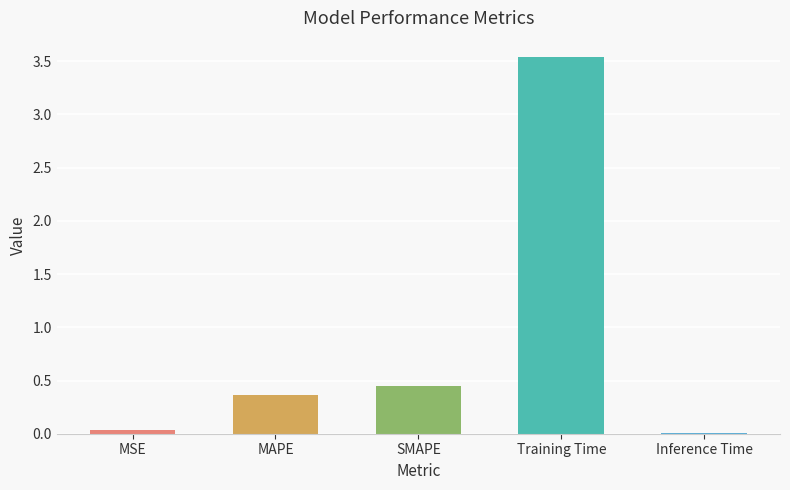

Which category has the highest value across all series?

Training Time